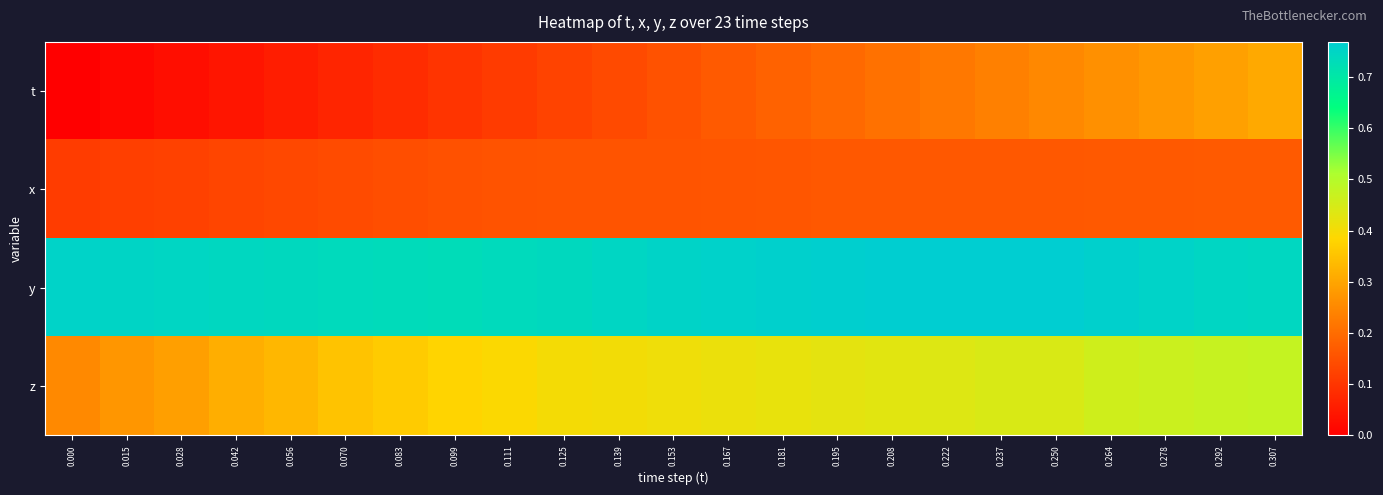

Which series has the largest range (max minus min)?

t